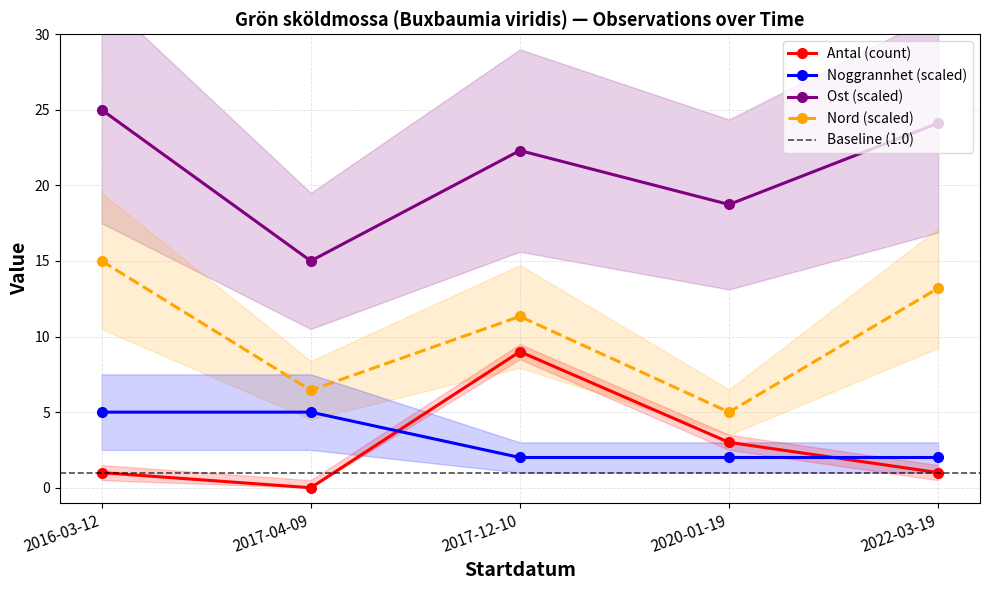

List the labels in order of Antal (count) value, largest first.

2017-12-10, 2020-01-19, 2016-03-12, 2022-03-19, 2017-04-09